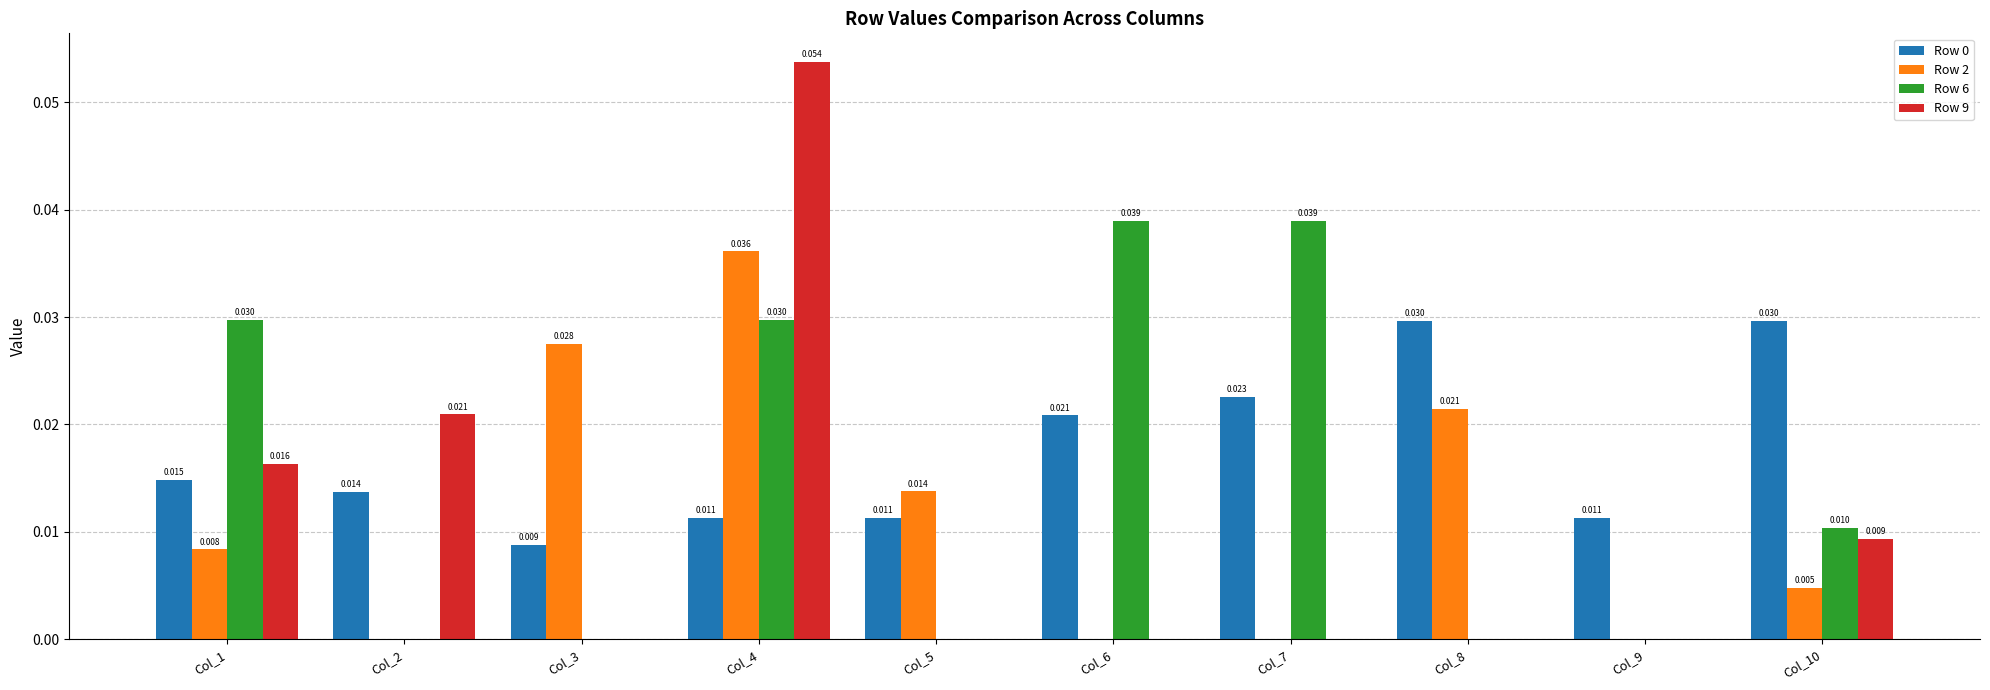

Is the value of Row 2 at Col_10 greater than the value of Row 9 at Col_6?

Yes